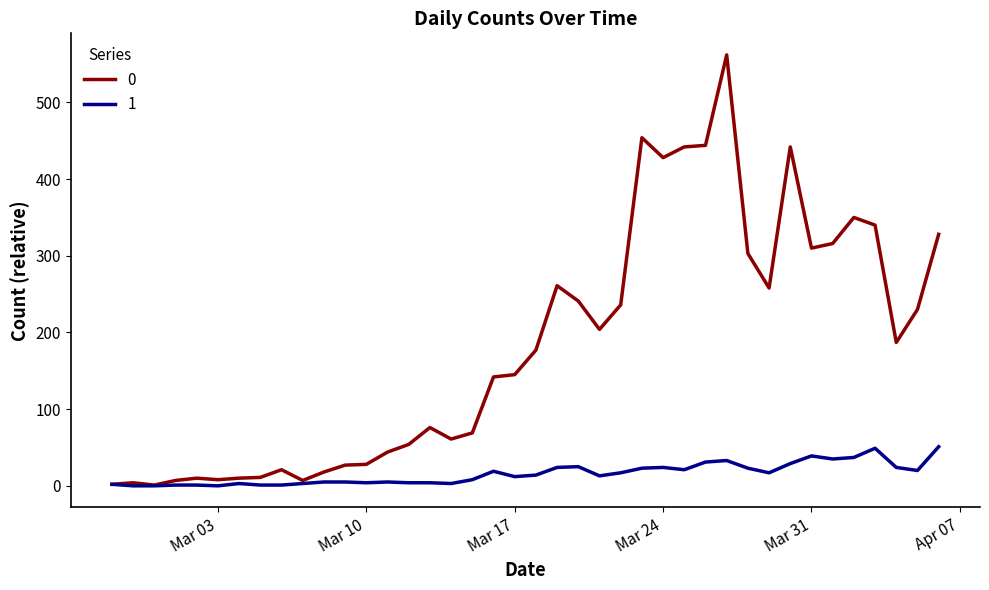

List the series in order of their overall mean, lowest first.

1, 0